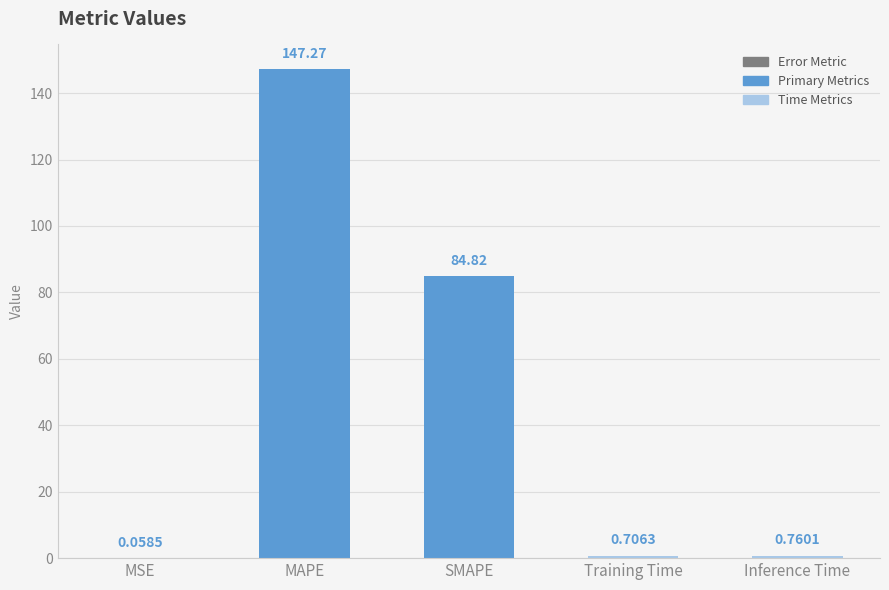

Between Training Time and SMAPE, which is larger?

SMAPE